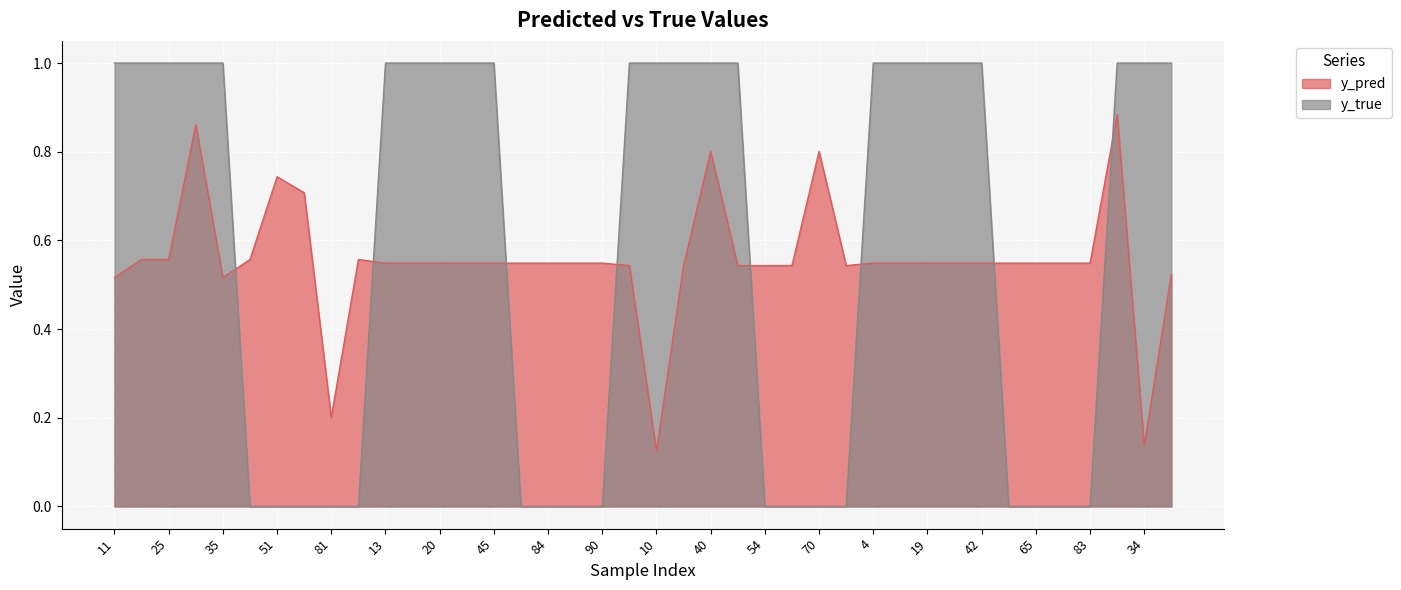

At which category is the sum across all series the highest?

22